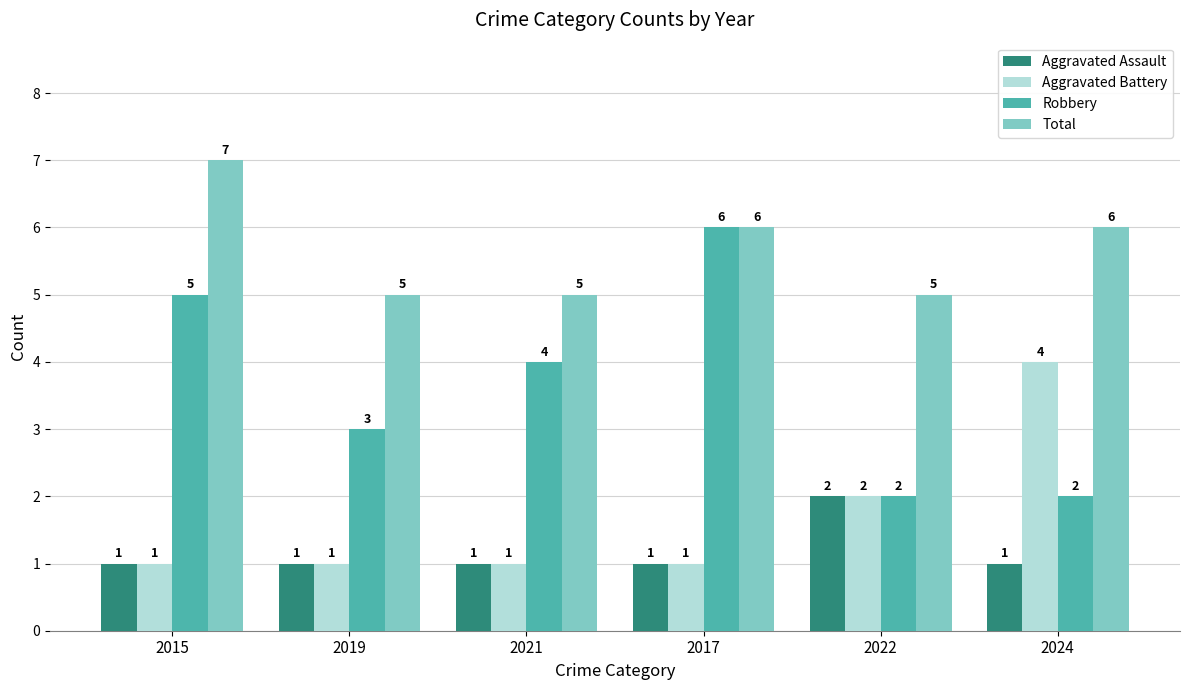

Does the chart contain stacked bars?

No